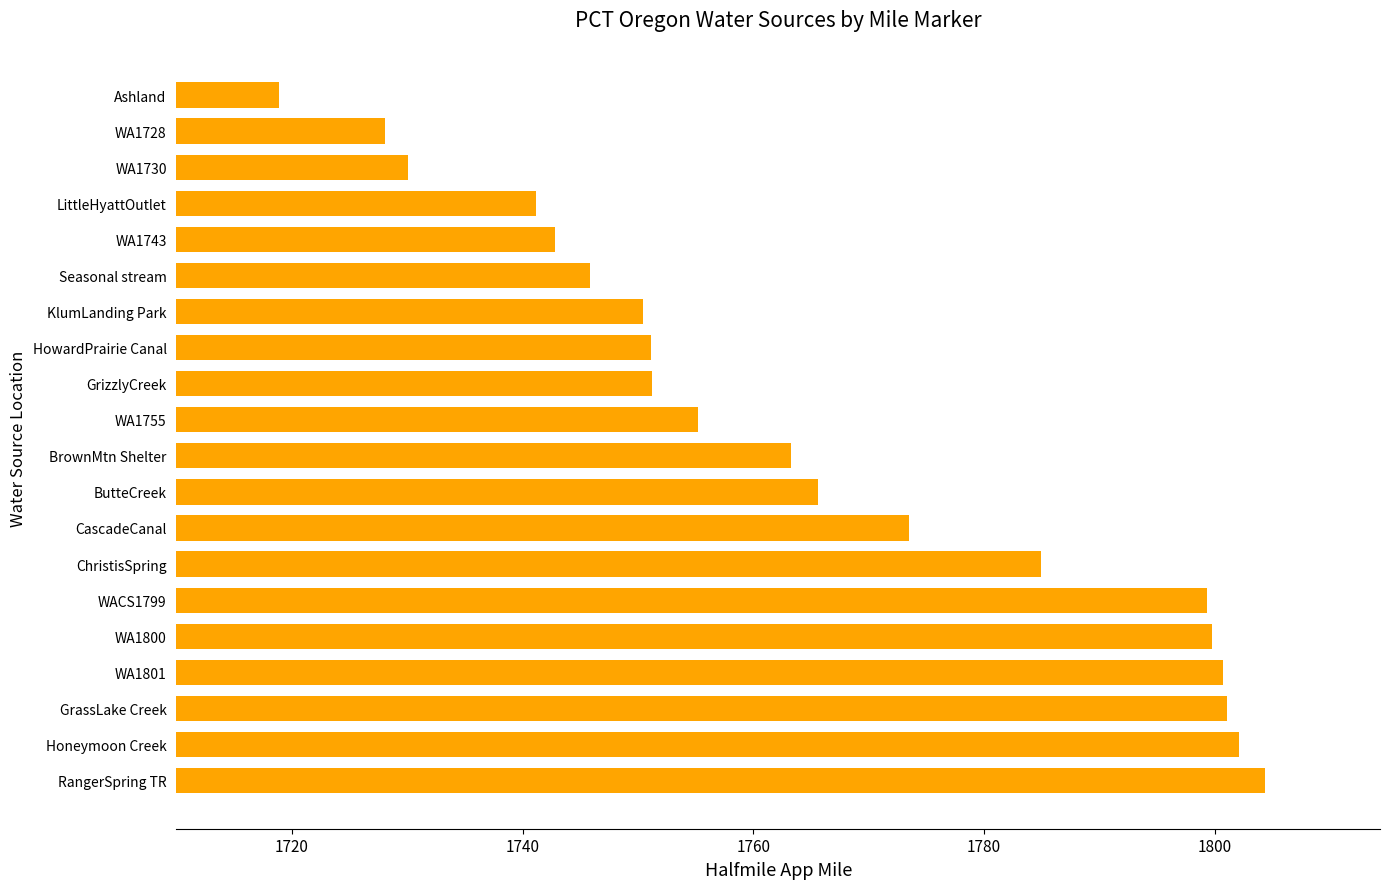

At which label is the value closest to 1761?

BrownMtn Shelter